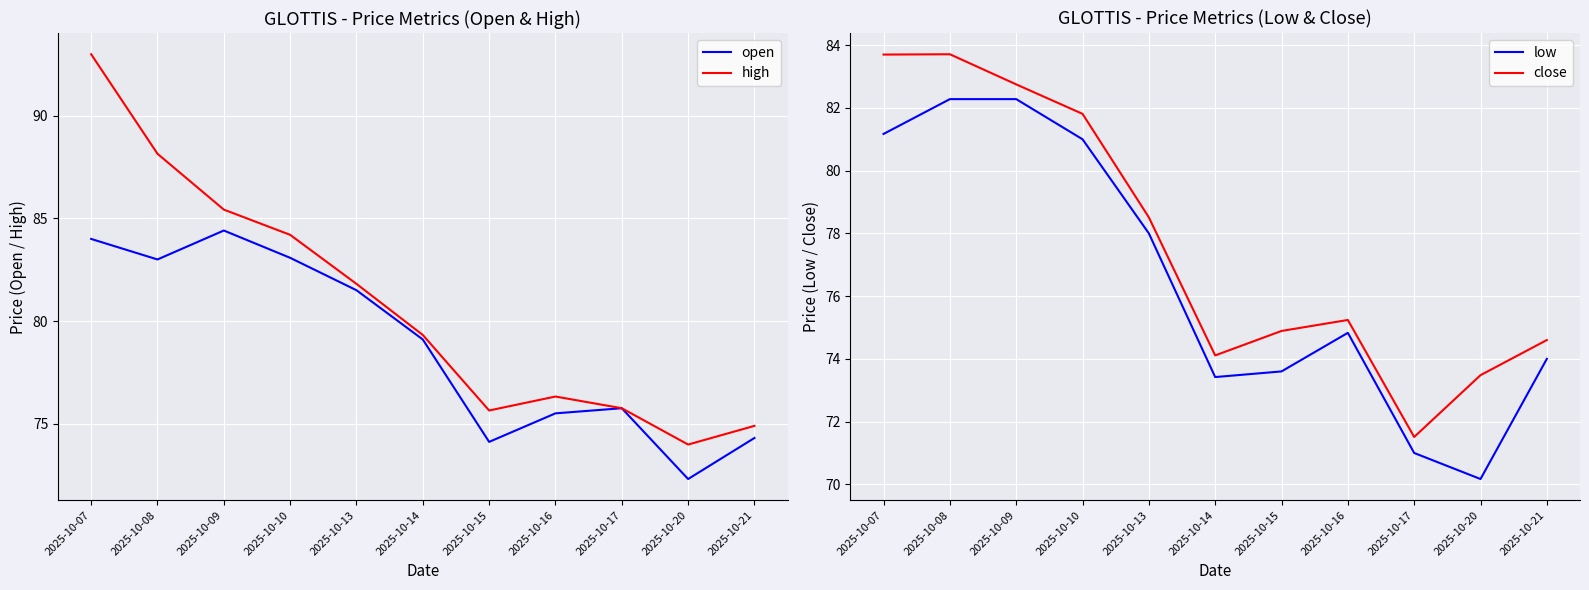

Which series has the widest spread of values?

high